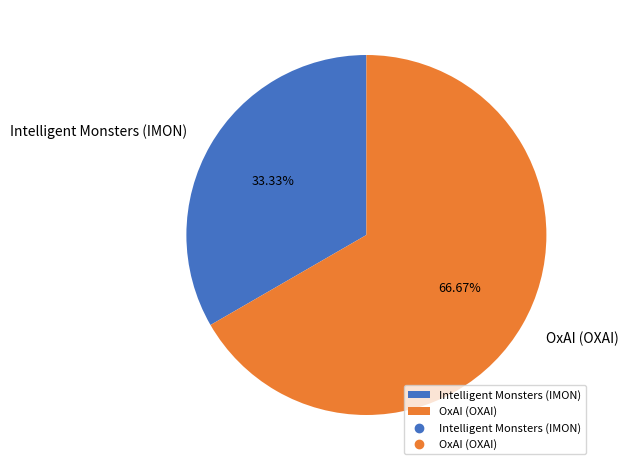

Between OxAI (OXAI) and Intelligent Monsters (IMON), which is larger?

OxAI (OXAI)